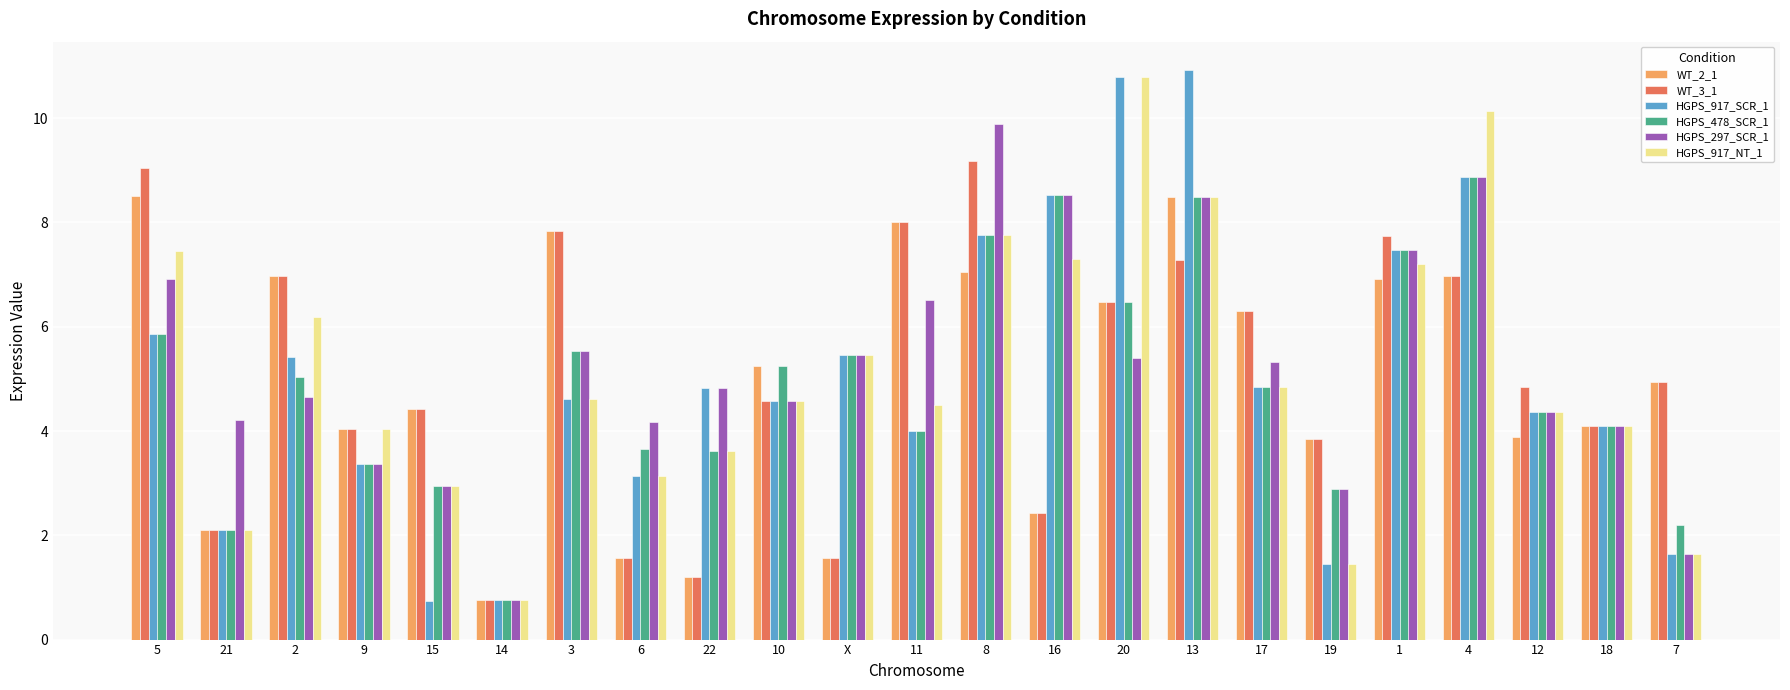

What is the value of the HGPS_917_SCR_1 bar at the 10th from the left?

4.6